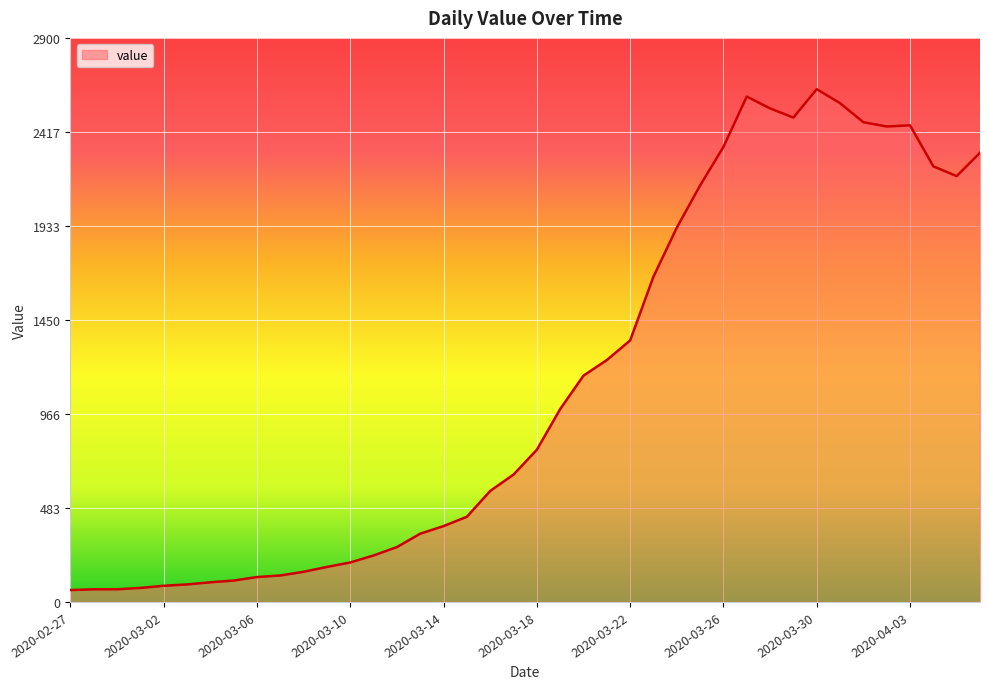

Count the number of categories in the chart.

40